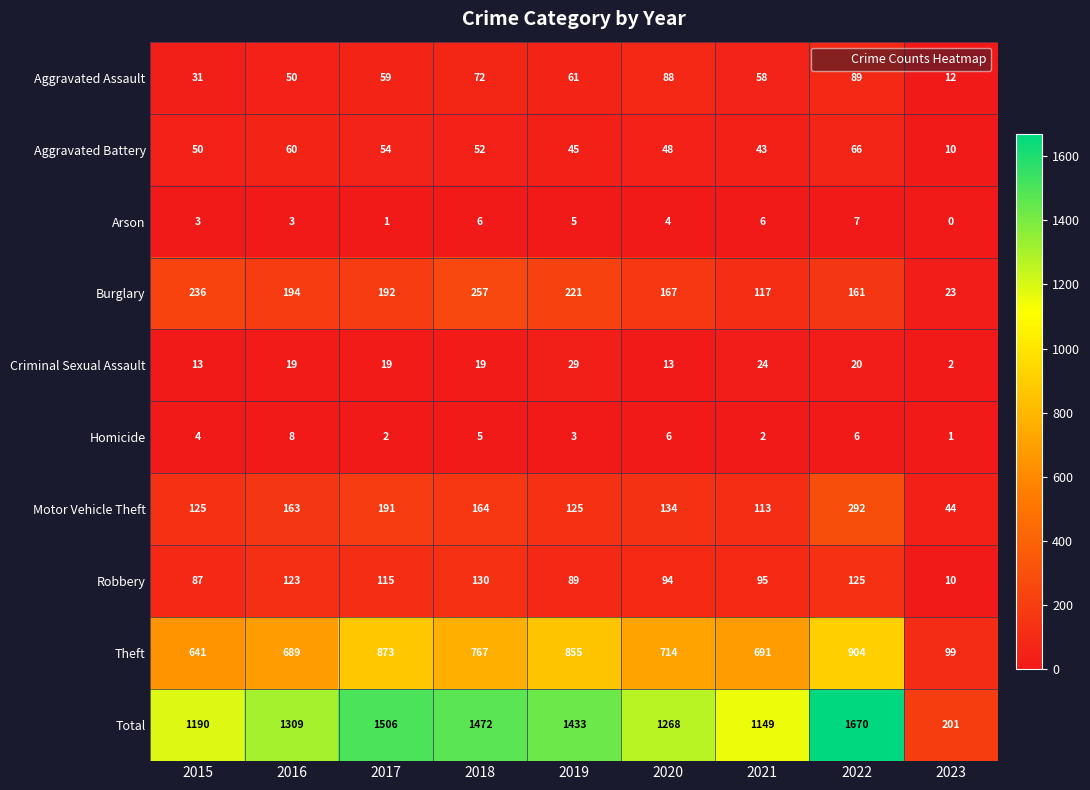

What is the total value across all series at 2017?

3012